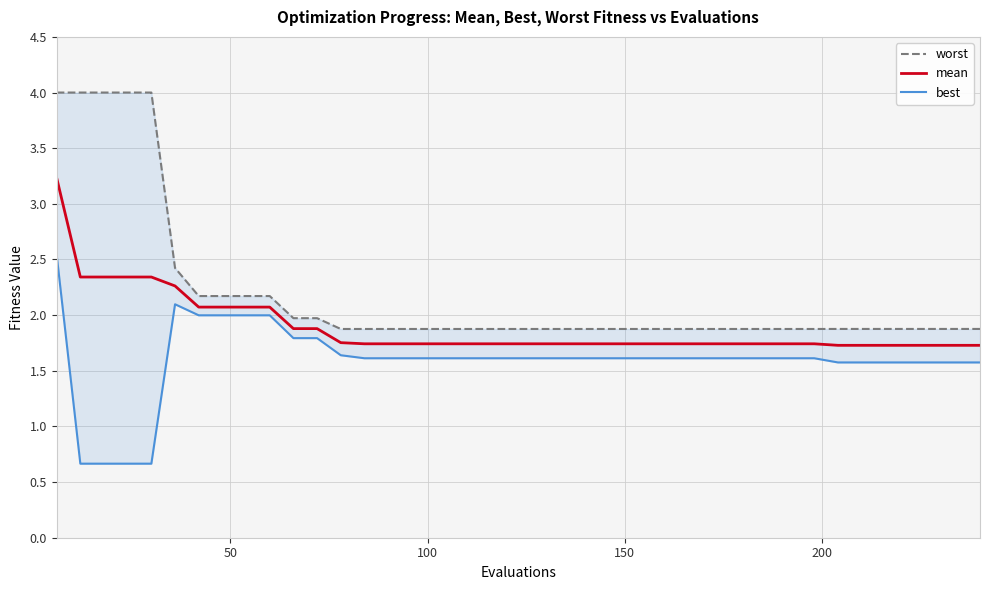

Is it true that best equals 1.4 at 6?

False